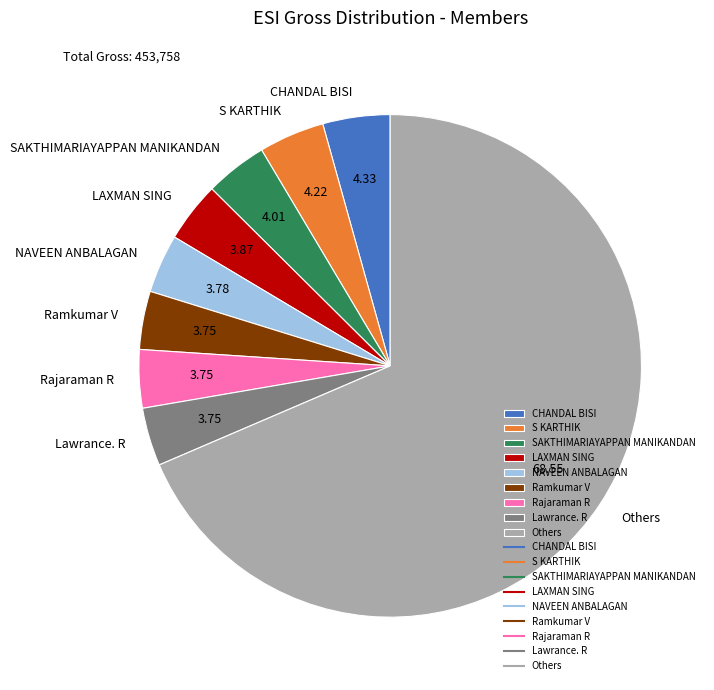

Approximately how many times larger is the value at Others compared to LAXMAN SING?

17.7